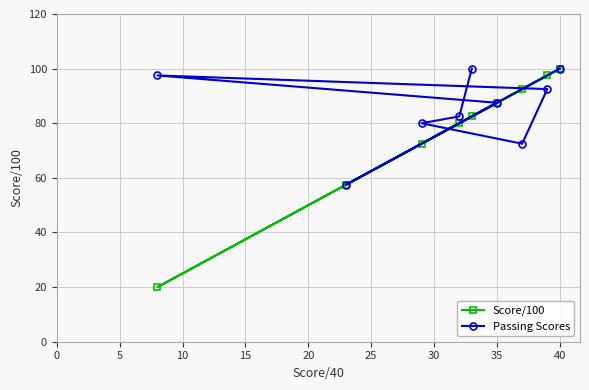

Is it true that Passing Scores equals 100.0 at 40?

True